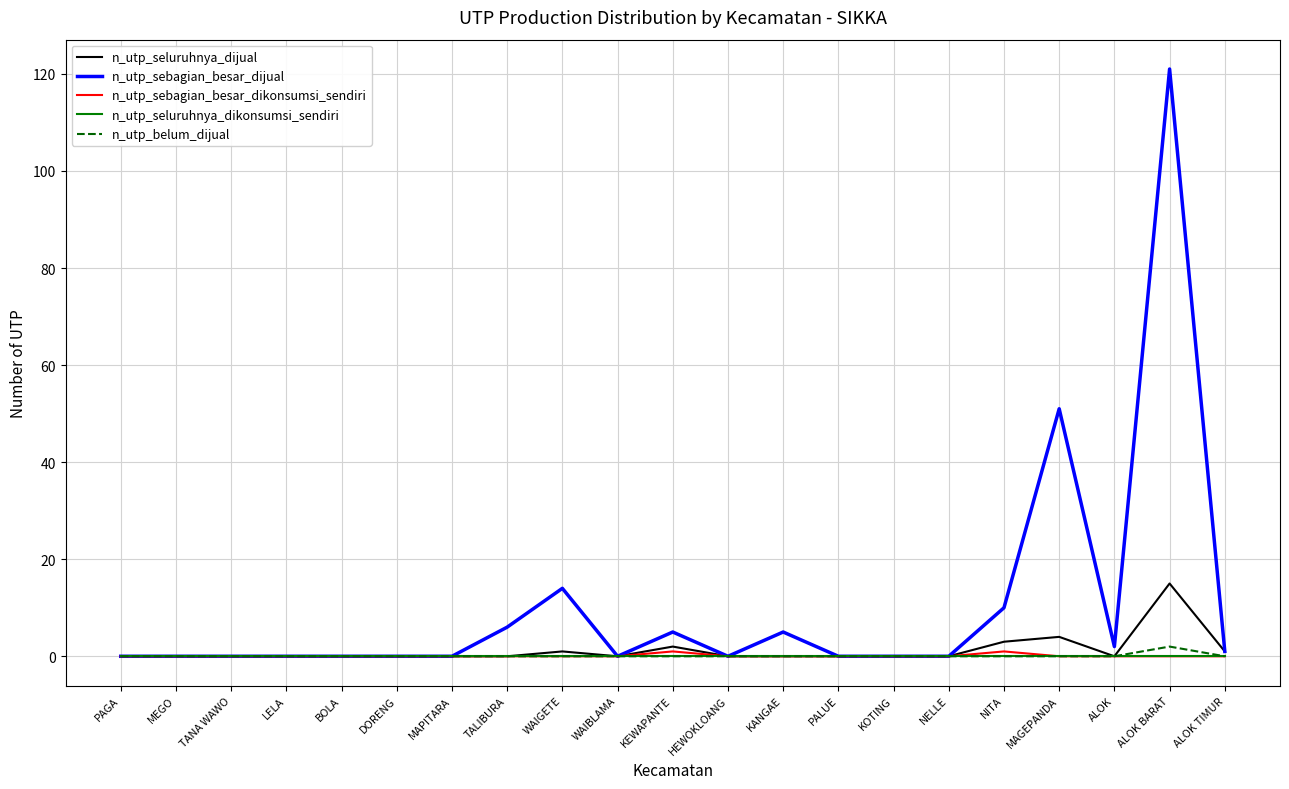

What position from the right is TALIBURA?

14